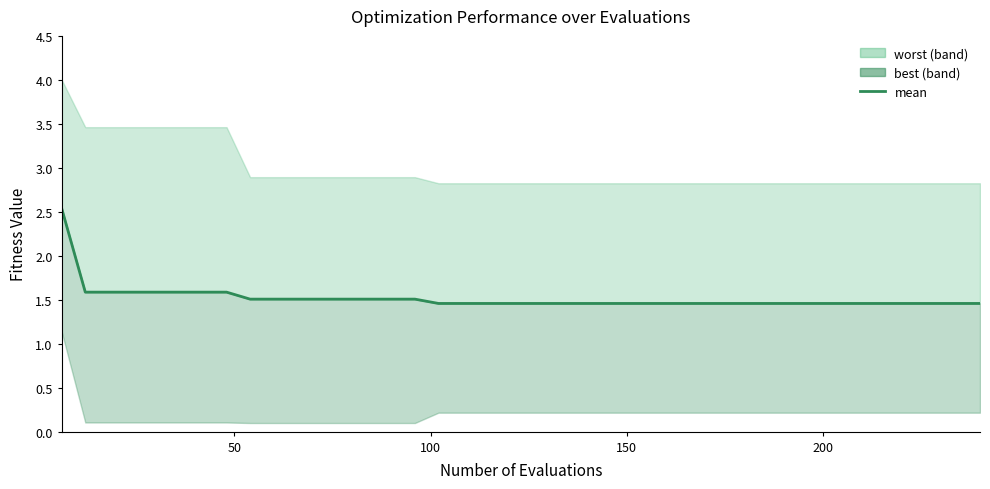

Count the values in the range 1 to 2.

39